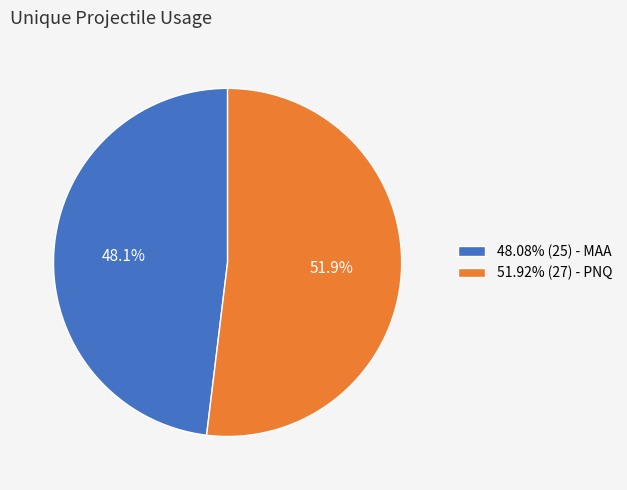

Count the number of slices in the pie.

2